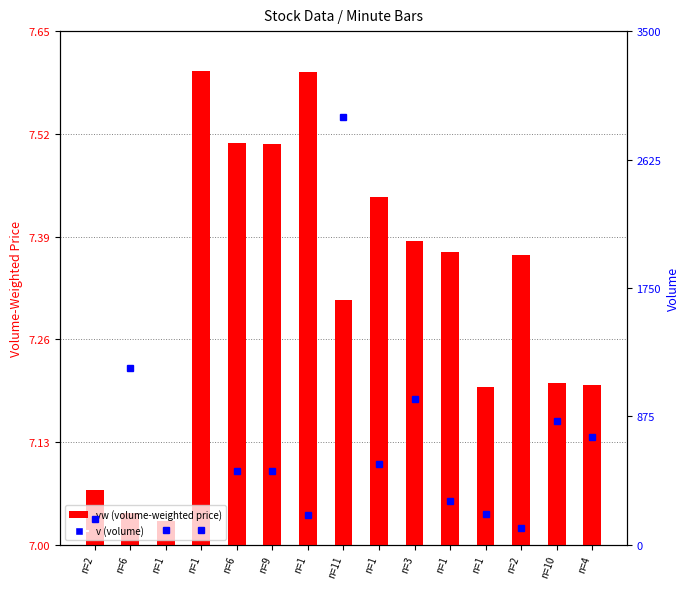

What is the spread (max minus min) of values at n=1?

93.0